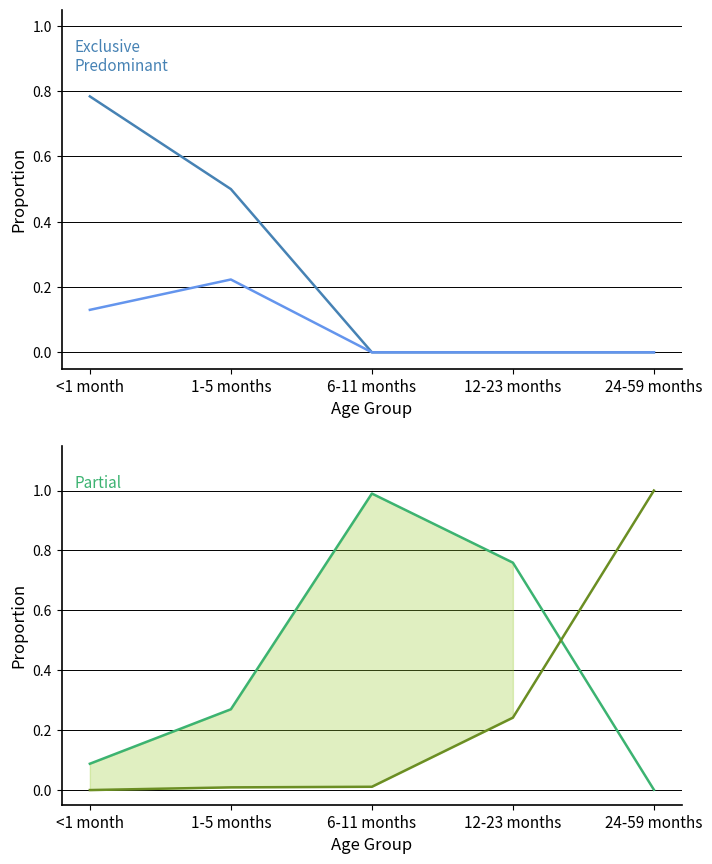

Reading left to right, what are all the values shown in this chart?

Exclusive: <1 month=0.8	1-5 months=0.5	6-11 months=0.0	12-23 months=0.0	24-59 months=0.0
Predominant: <1 month=0.1	1-5 months=0.2	6-11 months=0.0	12-23 months=0.0	24-59 months=0.0
Partial: <1 month=0.1	1-5 months=0.3	6-11 months=1.0	12-23 months=0.8	24-59 months=0.0
None: <1 month=-0.0	1-5 months=0.0	6-11 months=0.0	12-23 months=0.2	24-59 months=1.0